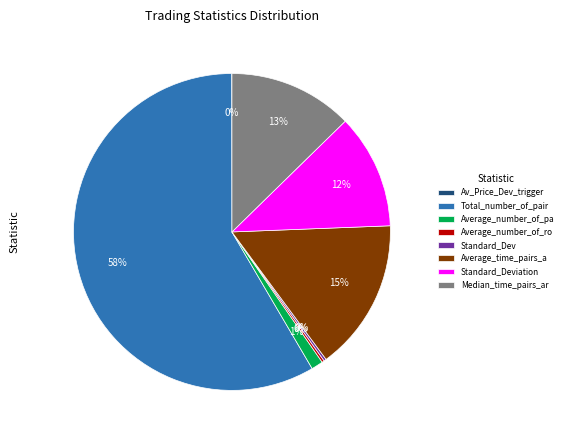

Which slice is the largest?

Total_number_of_pair